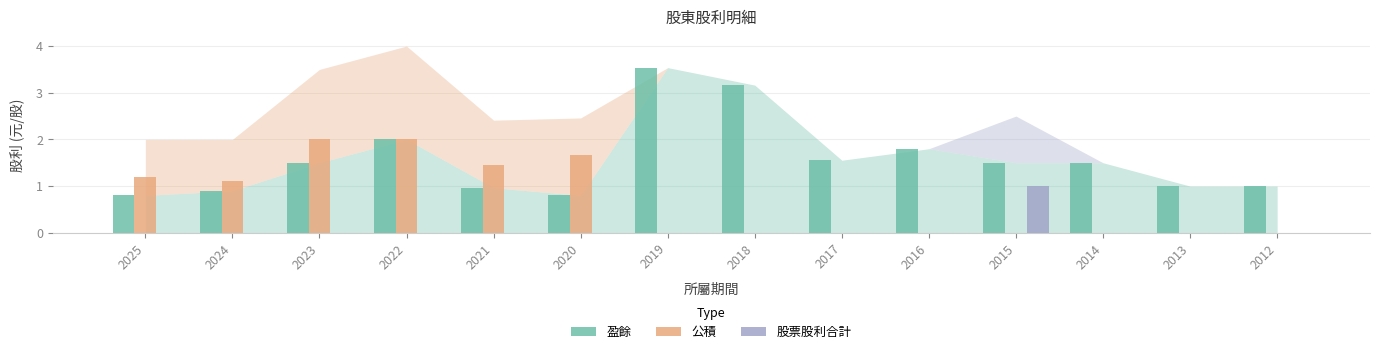

What is the maximum value for 盈餘?

3.5